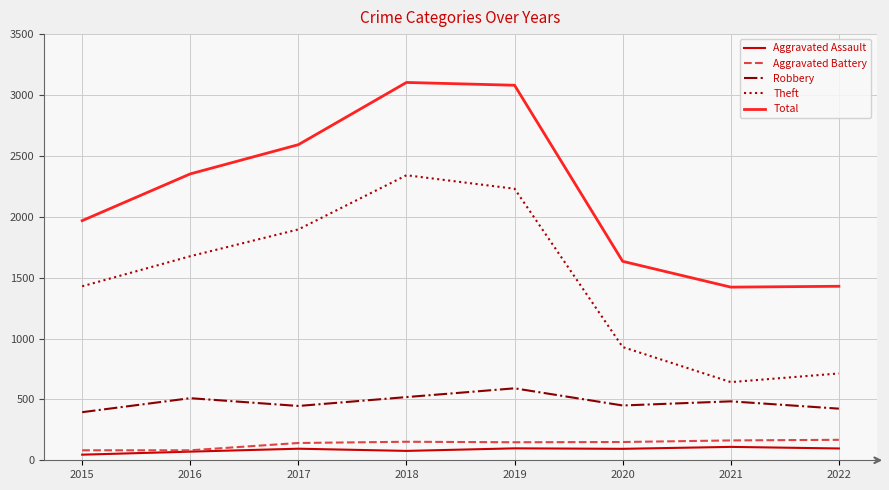

What are all the series names shown in the legend?

Aggravated Assault, Aggravated Battery, Robbery, Theft, Total